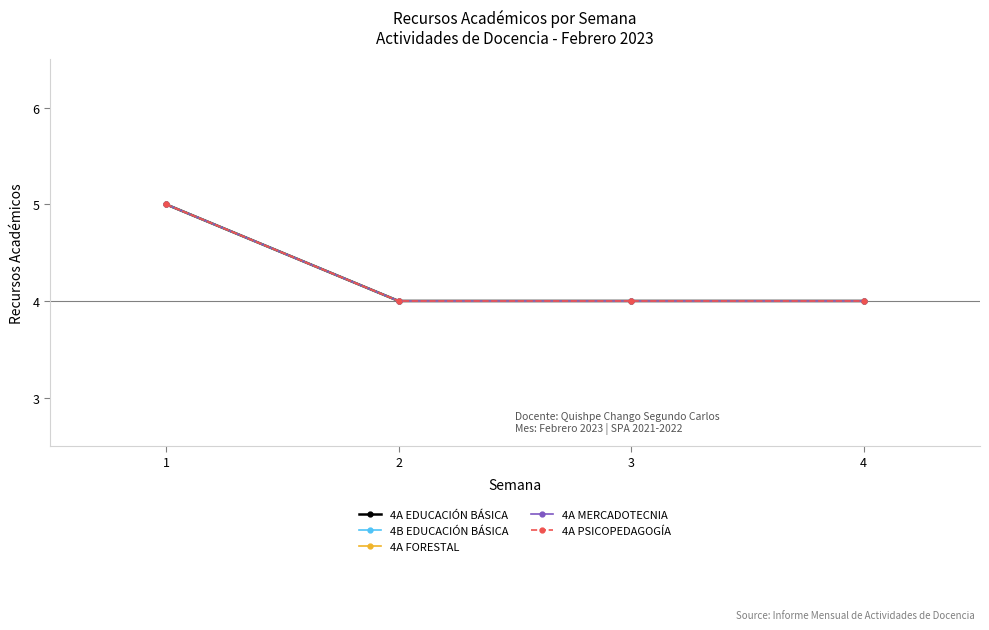

Which series changed the most between 2 and 3?

4A EDUCACIÓN BÁSICA